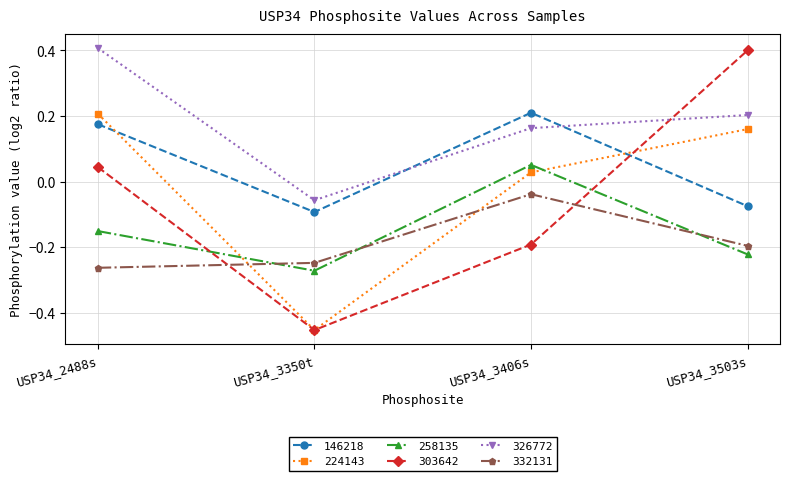

True or false: 332131 and 326772 cross at least once.

False